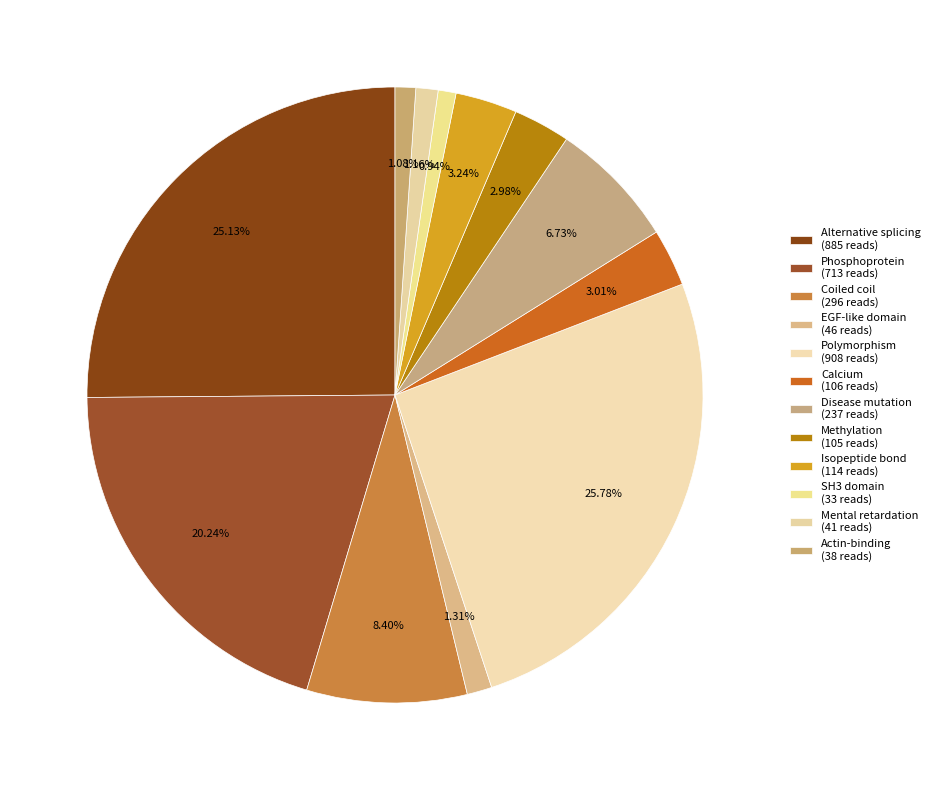

How many slices are in this pie chart?

12